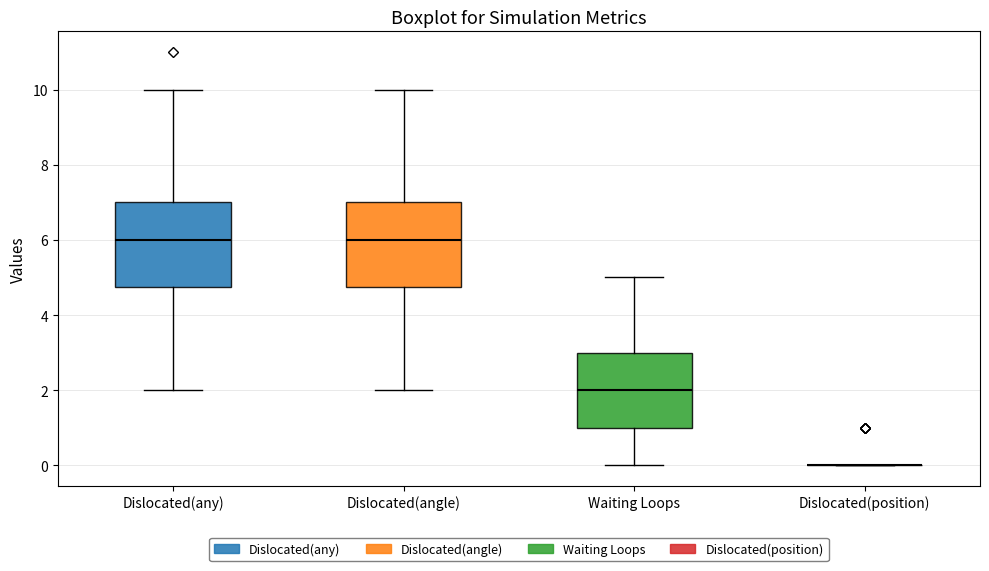

Where does the lower whisker of the box for Waiting Loops end on the y-axis? The values are not printed on the chart, so give them approximately, as read against the axis.

0.0